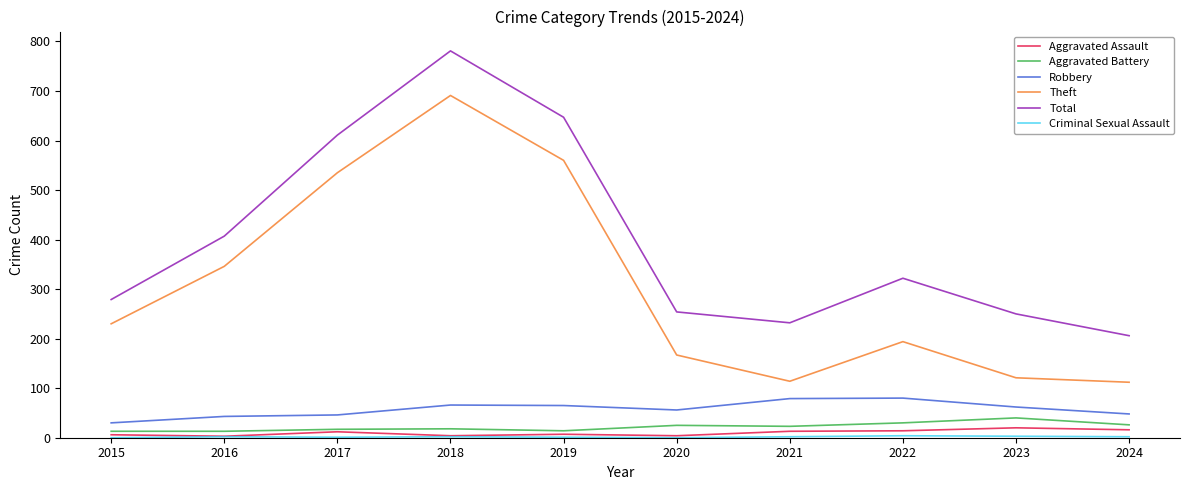

Which category has the highest value across all series?

2018